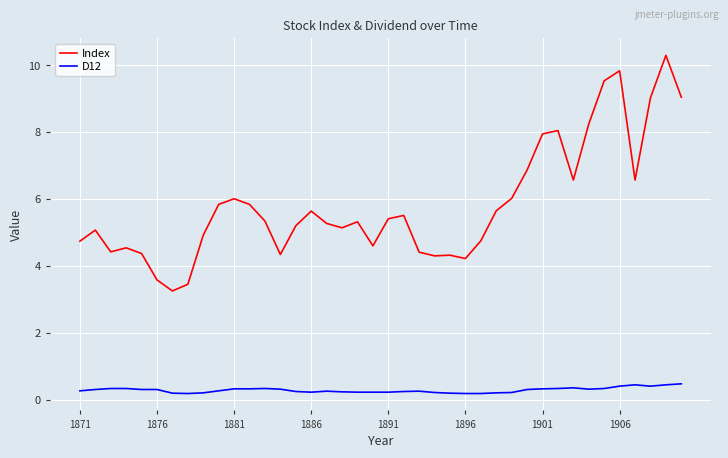

Which series has the largest range (max minus min)?

Index